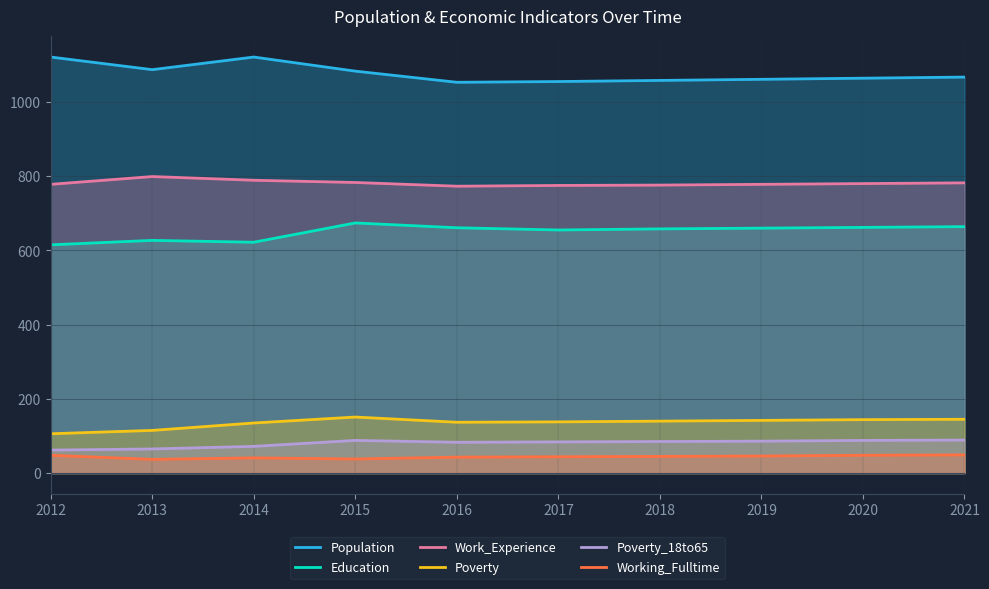

True or false: Poverty and Work_Experience intersect in this chart.

False